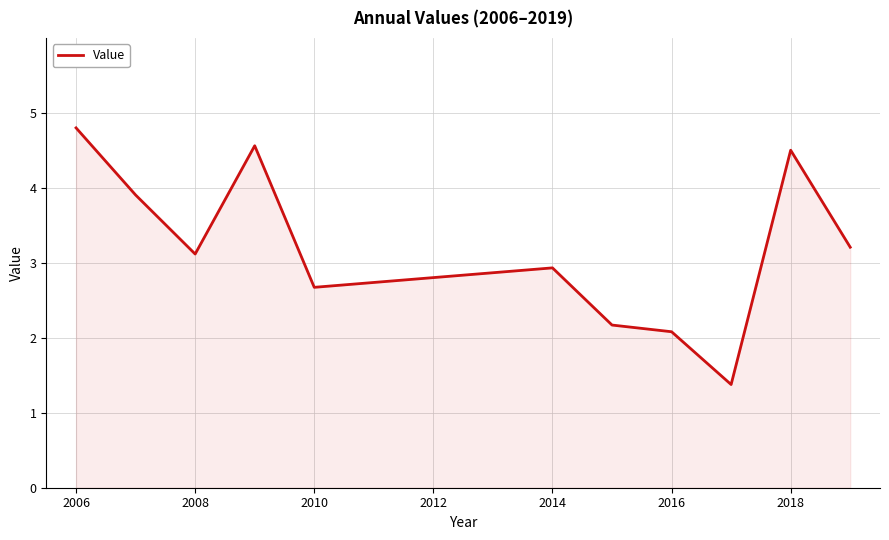

Reading left to right, transcribe all the data shown in this chart.

4.8	3.9	3.1	4.6	2.7	2.9	2.2	2.1	1.4	4.5	3.2